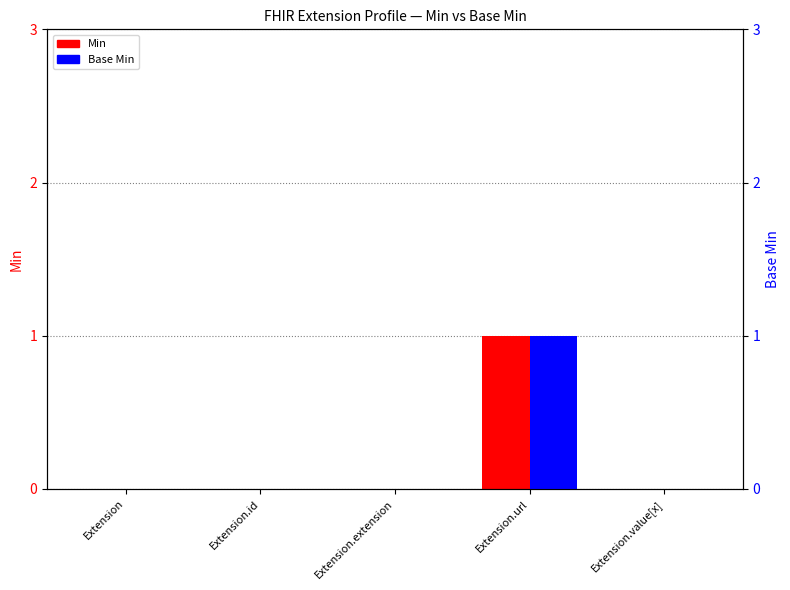

What is the sum of all Min values?

1